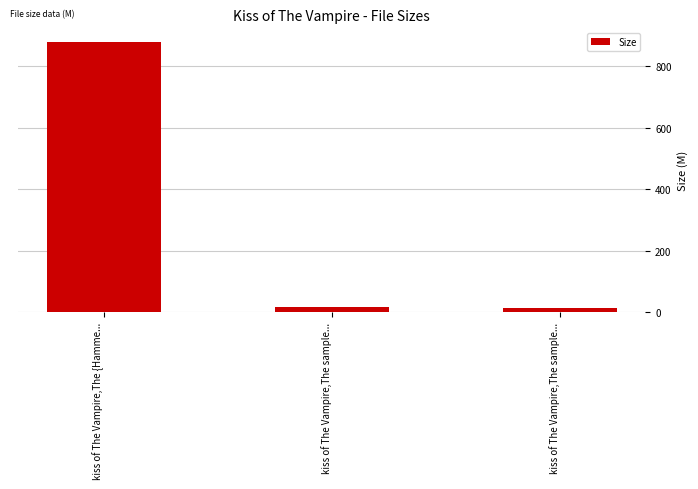

How many series are shown in this chart?

1